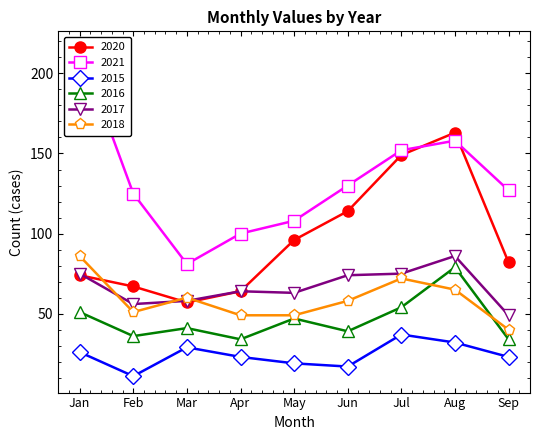

How many categories are shown in the chart?

9